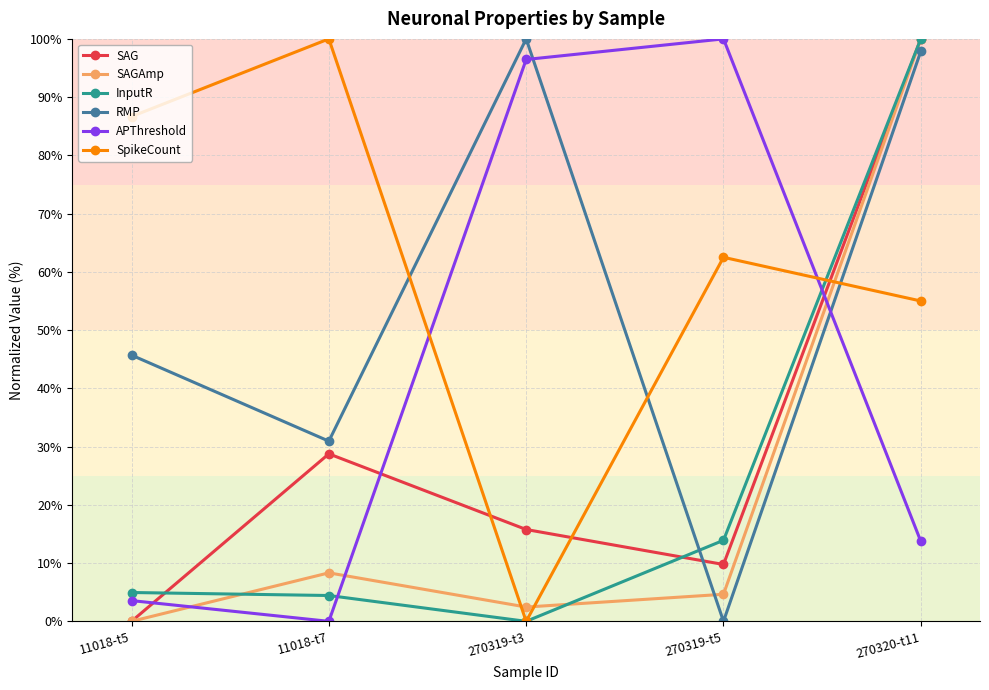

What is the greatest value displayed?

100.0